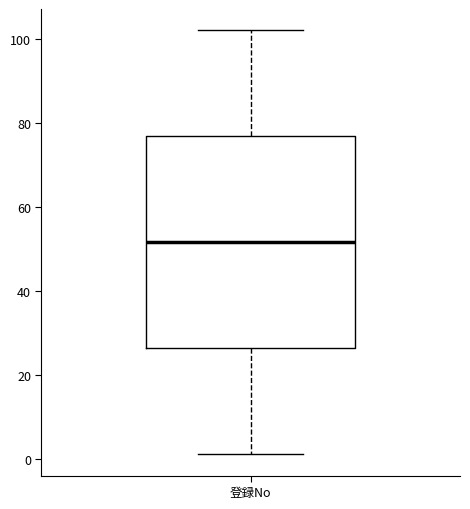

Transcribe this box plot: give where the median line is, the range the box spans, and where the two whiskers end, as read against the y-axis. The values are not printed on the chart, so give them approximately, as read against the axis.

median 52, box 26 to 76, whiskers 2 to 102